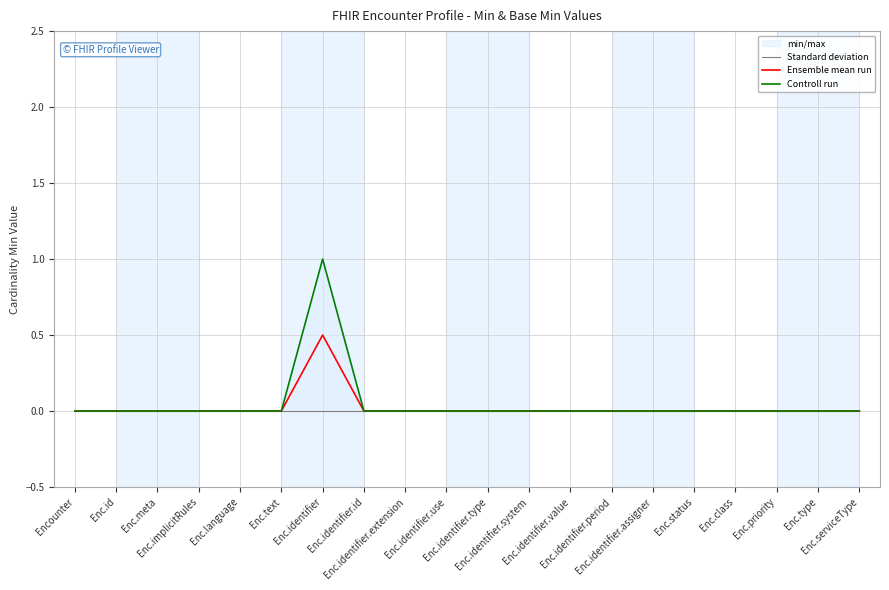

Is it true that Ensemble mean run equals -0.3 at Enc.status?

False